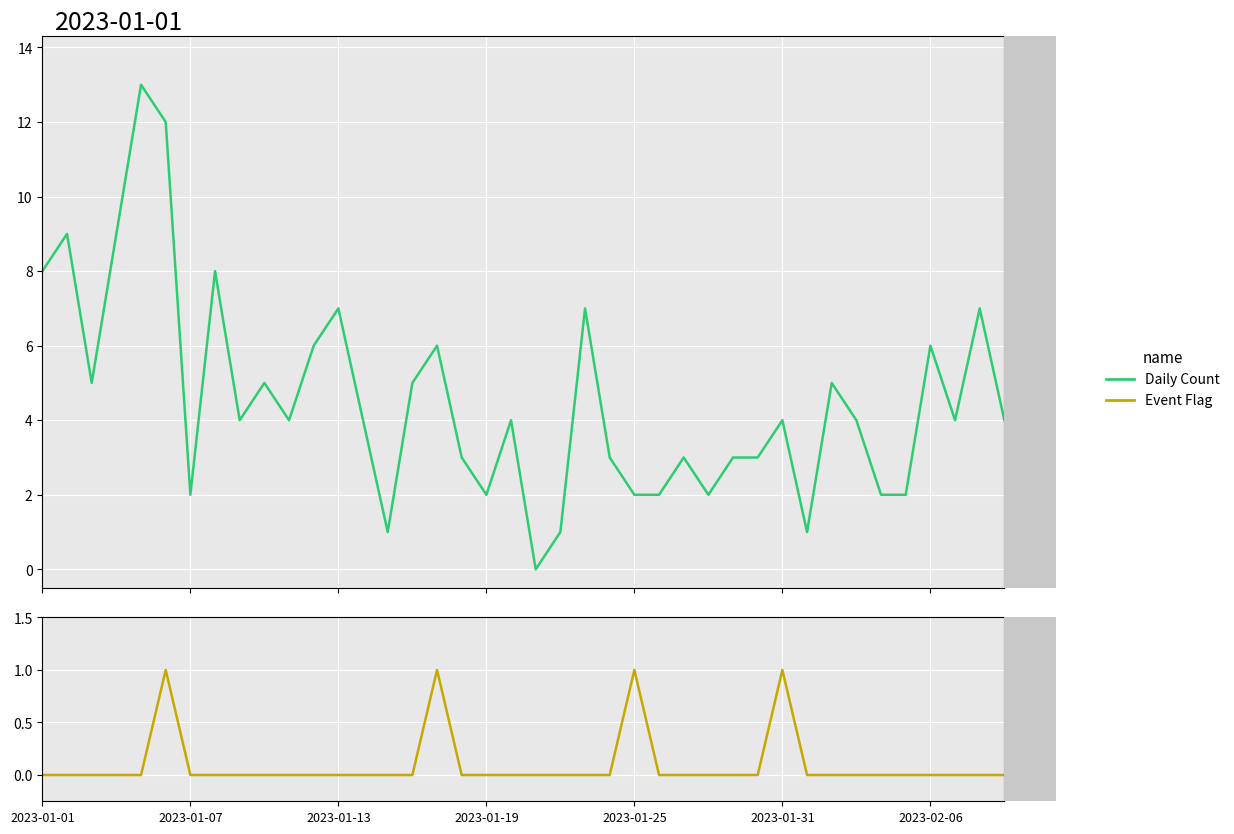

How many data points does each series have?

40